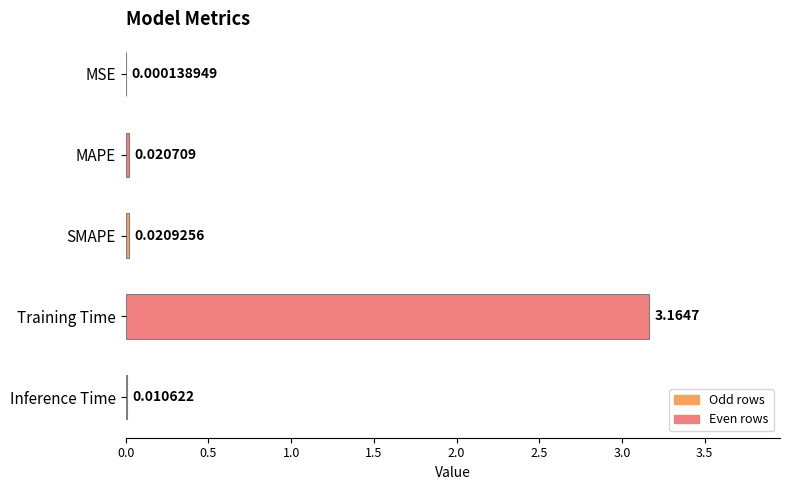

At which label is the value closest to 1?

SMAPE